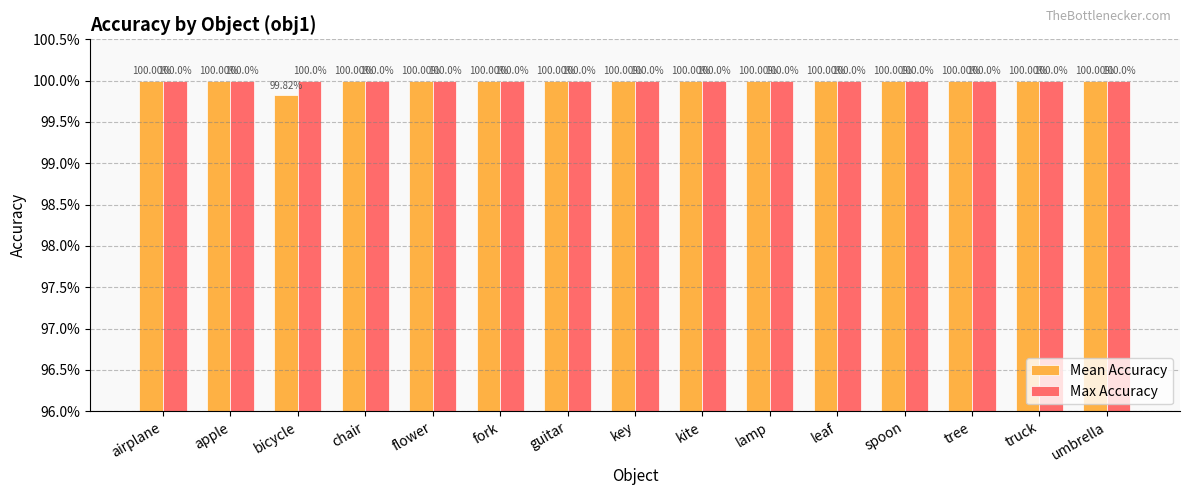

Reading right to left, extract all data points from this chart.

Mean Accuracy: umbrella=1.0	truck=1.0	tree=1.0	spoon=1.0	leaf=1.0	lamp=1.0	kite=1.0	key=1.0	guitar=1.0	fork=1.0	flower=1.0	chair=1.0	bicycle=1.0	apple=1.0	airplane=1.0
Max Accuracy: umbrella=1.0	truck=1.0	tree=1.0	spoon=1.0	leaf=1.0	lamp=1.0	kite=1.0	key=1.0	guitar=1.0	fork=1.0	flower=1.0	chair=1.0	bicycle=1.0	apple=1.0	airplane=1.0